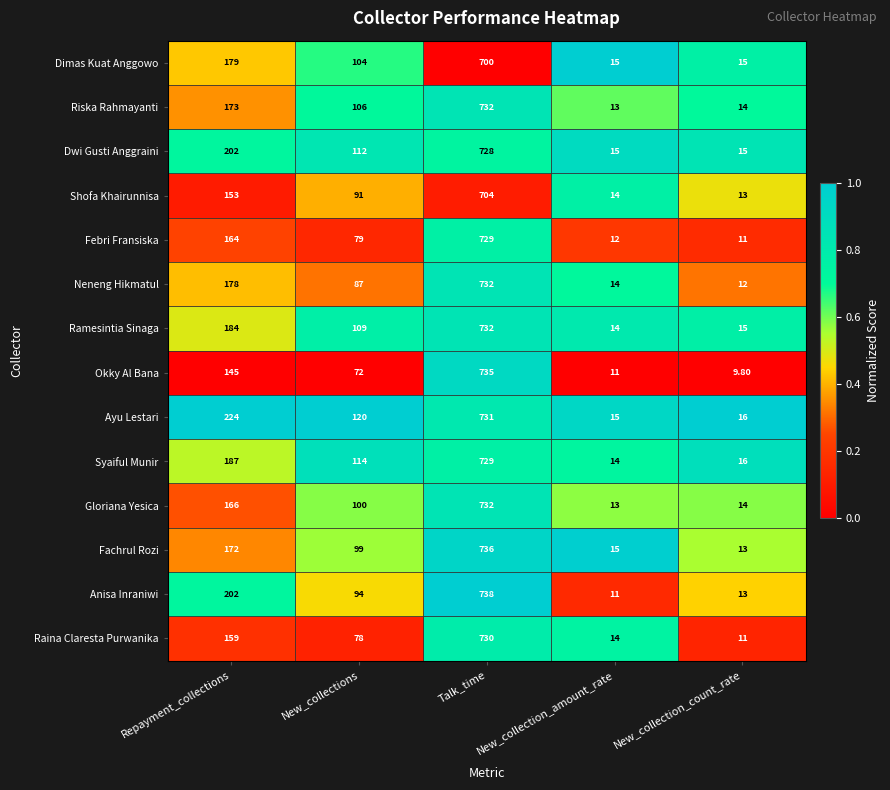

Which series has the largest total across all categories?

Ayu Lestari